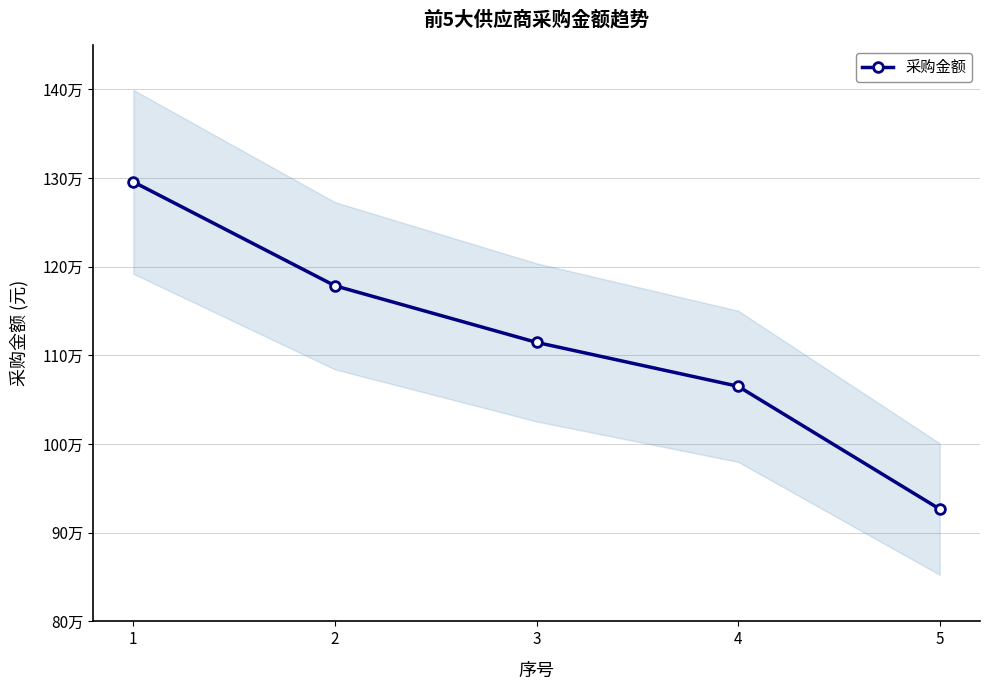

What is the change in value from 2 to 3?

-63834.6